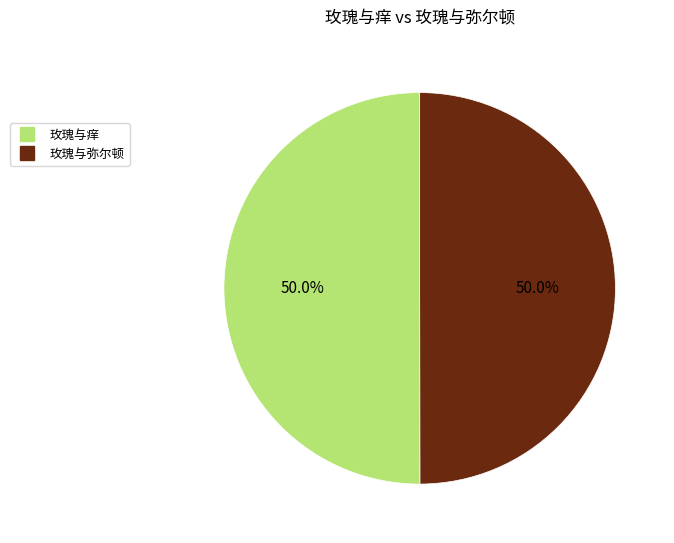

What is the ratio of the value at 玫瑰与弥尔顿 to the value at 玫瑰与痒?

1.0